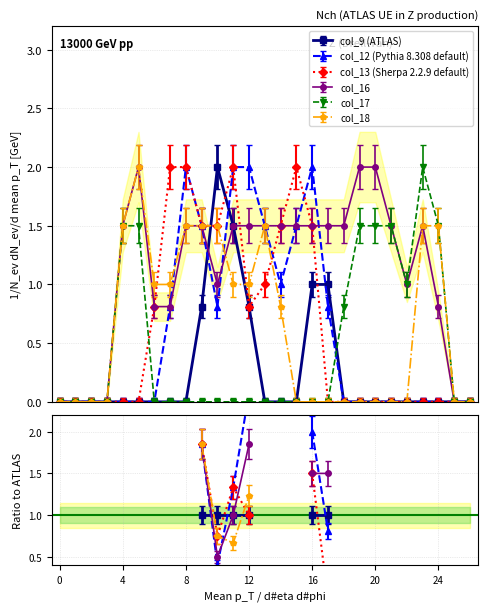

In col_12, how many points are lower than both neighbors (excluding endpoints)?

2